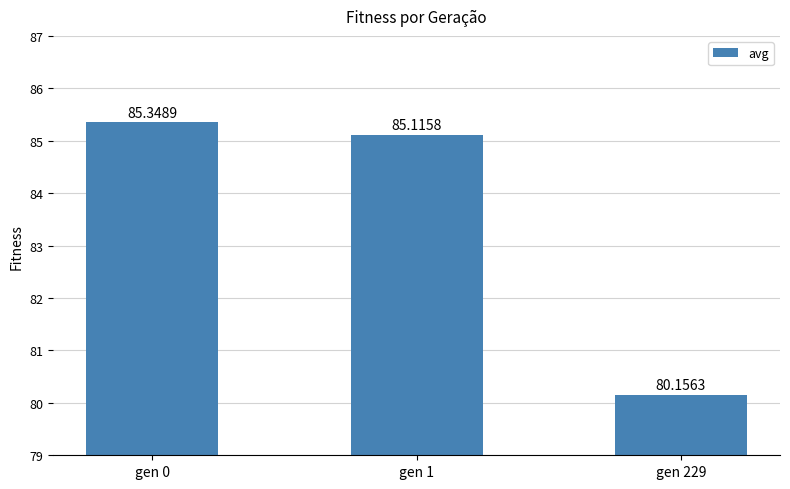

List the labels in order of value, largest first.

gen 0, gen 1, gen 229